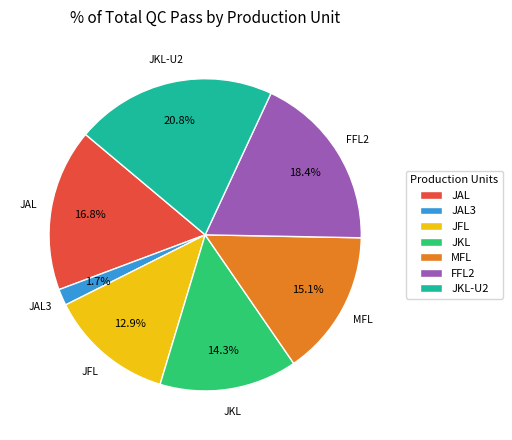

Is JFL the majority of the pie?

No